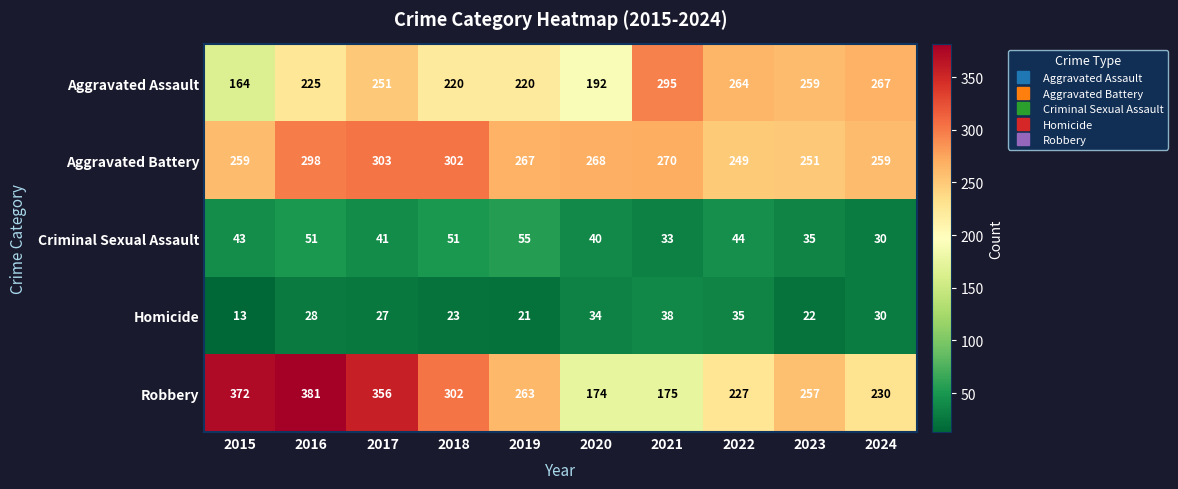

At which label does Aggravated Battery first exceed 268?

2016